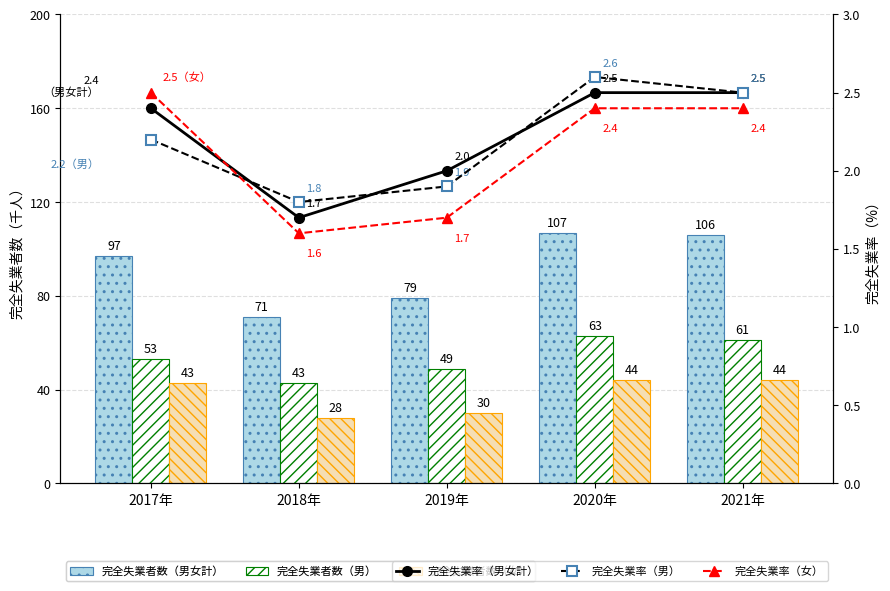

Reading left to right, what are all the values shown in this chart?

完全失業者数（男女計）: 2017年=97.0	2018年=71.0	2019年=79.0	2020年=107.0	2021年=106.0
完全失業者数（男）: 2017年=53.0	2018年=43.0	2019年=49.0	2020年=63.0	2021年=61.0
完全失業者数（女）: 2017年=43.0	2018年=28.0	2019年=30.0	2020年=44.0	2021年=44.0
完全失業率（男女計）: 2017年=2.4	2018年=1.7	2019年=2.0	2020年=2.5	2021年=2.5
完全失業率（男）: 2017年=2.2	2018年=1.8	2019年=1.9	2020年=2.6	2021年=2.5
完全失業率（女）: 2017年=2.5	2018年=1.6	2019年=1.7	2020年=2.4	2021年=2.4